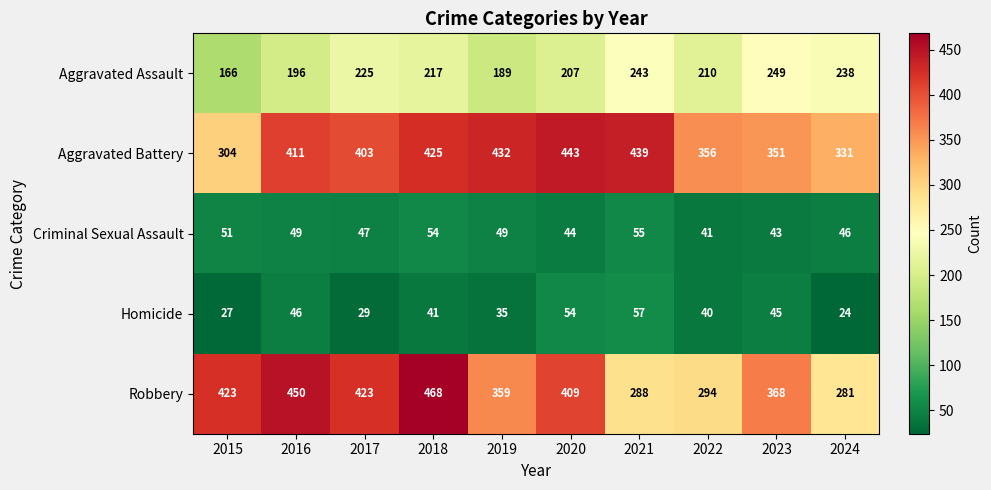

How many data points in Aggravated Battery are less than 411?

5